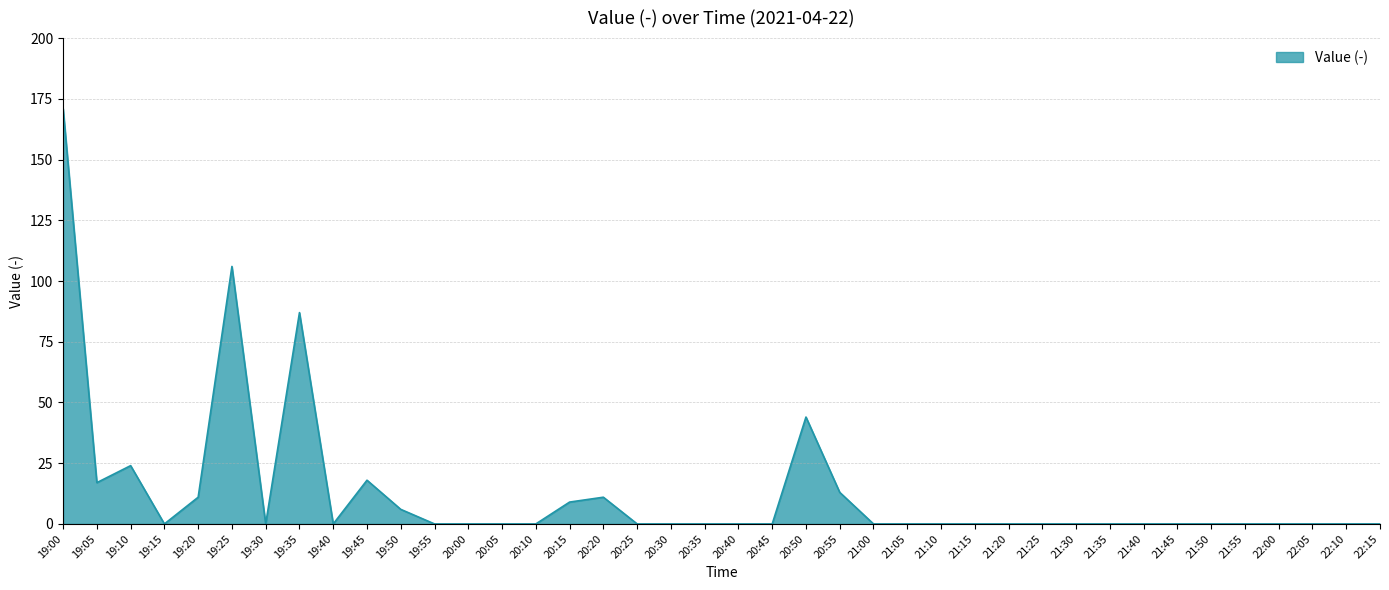

How many lines are shown in the chart?

1